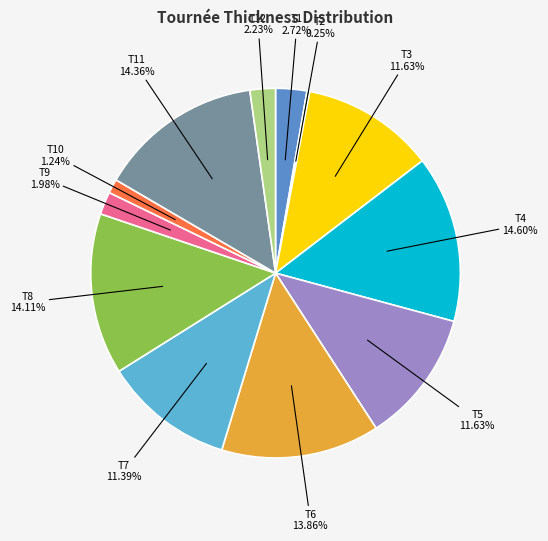

Does any single category account for the majority?

No